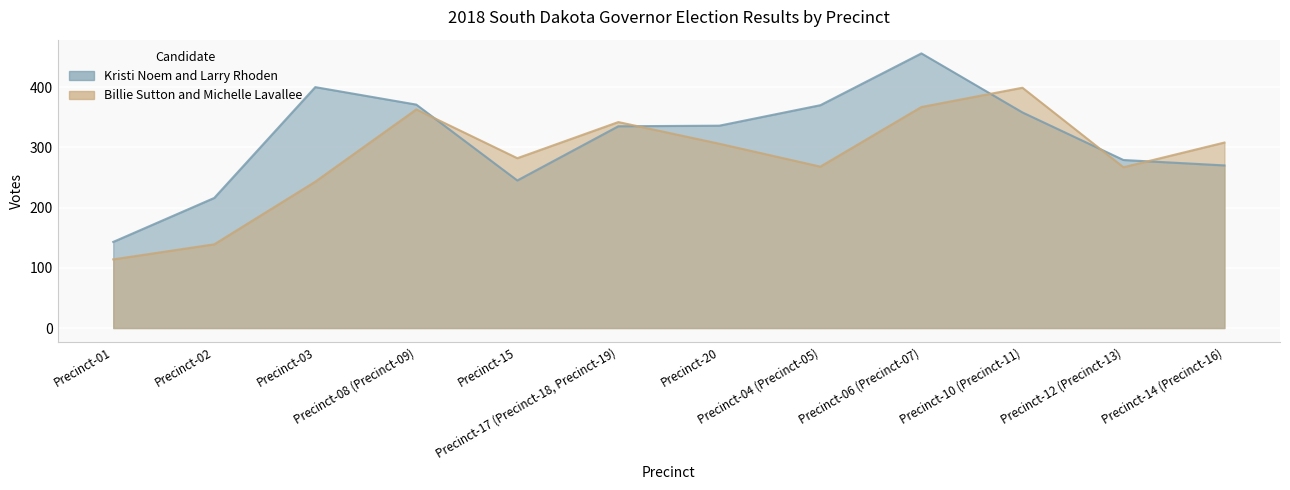

What position from the right is Precinct-04 (Precinct-05)?

5